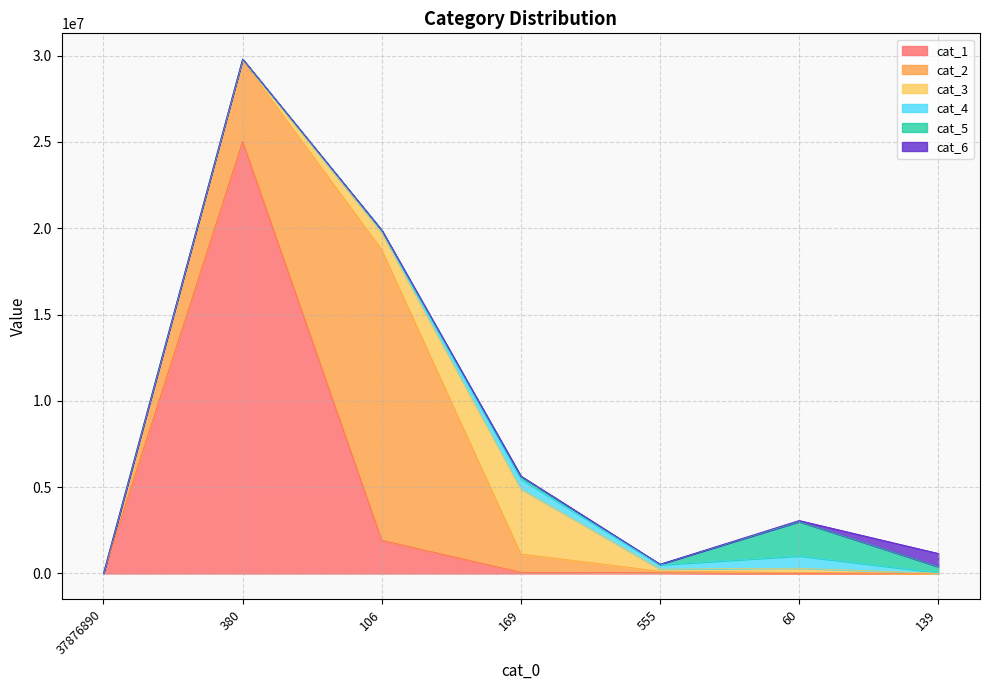

Is the value of cat_1 at 380 greater than the value of cat_4 at 60?

Yes